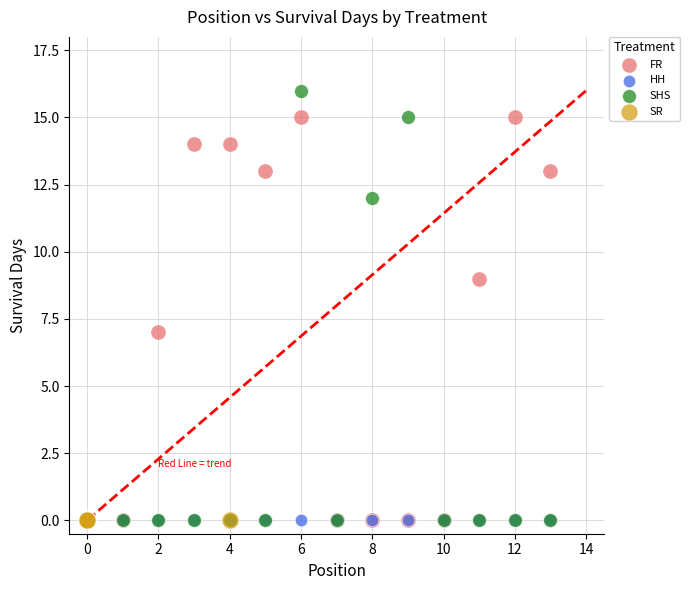

Which series reaches the maximum Y coordinate?

SHS